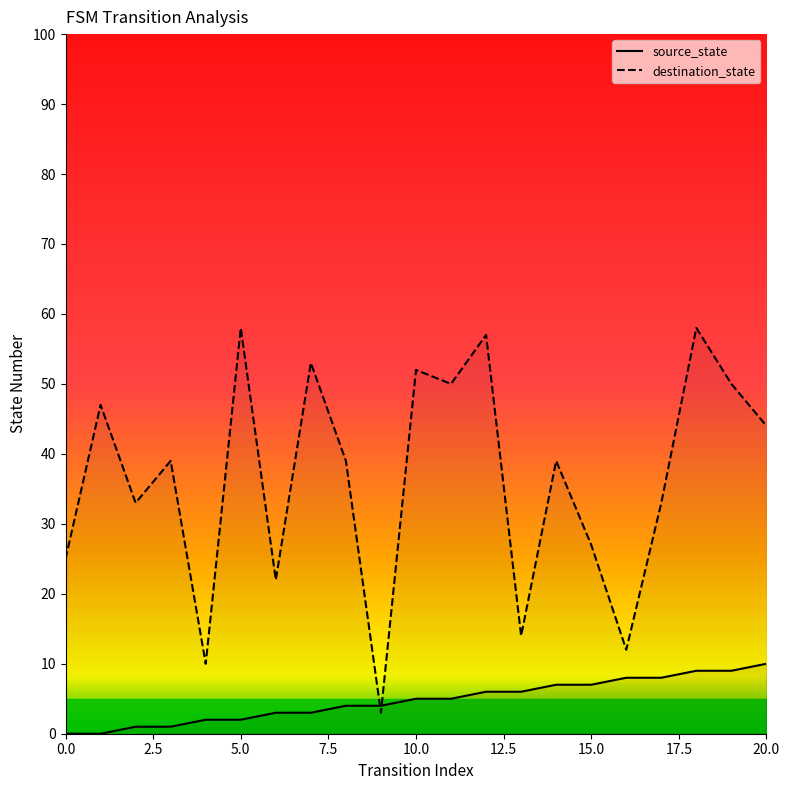

After their last crossing, which series has the higher values: destination_state or source_state?

destination_state